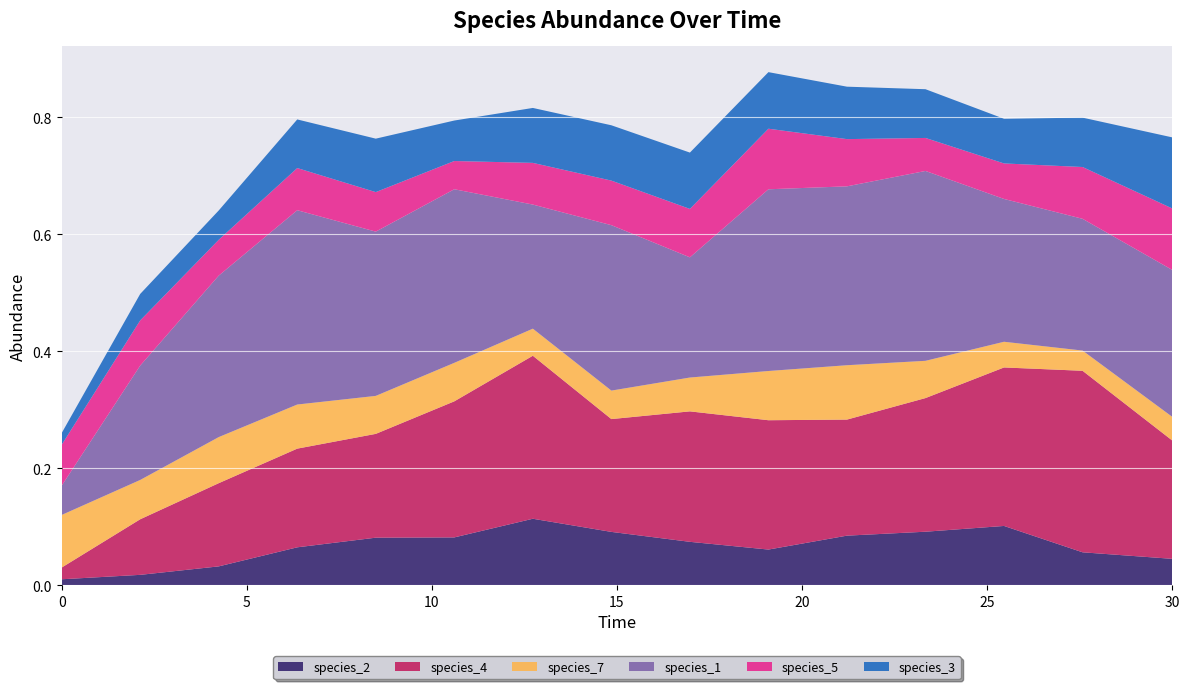

Reading left to right, transcribe all the data shown in this chart.

species_2: 0.0	0.0	0.0	0.1	0.1	0.1	0.1	0.1	0.1	0.1	0.1	0.1	0.1	0.1	0.0
species_4: 0.0	0.1	0.1	0.2	0.2	0.2	0.3	0.2	0.2	0.2	0.2	0.2	0.3	0.3	0.2
species_7: 0.1	0.1	0.1	0.1	0.1	0.1	0.0	0.0	0.1	0.1	0.1	0.1	0.0	0.0	0.0
species_1: 0.1	0.2	0.3	0.3	0.3	0.3	0.2	0.3	0.2	0.3	0.3	0.3	0.2	0.2	0.3
species_5: 0.1	0.1	0.1	0.1	0.1	0.0	0.1	0.1	0.1	0.1	0.1	0.1	0.1	0.1	0.1
species_3: 0.0	0.0	0.1	0.1	0.1	0.1	0.1	0.1	0.1	0.1	0.1	0.1	0.1	0.1	0.1